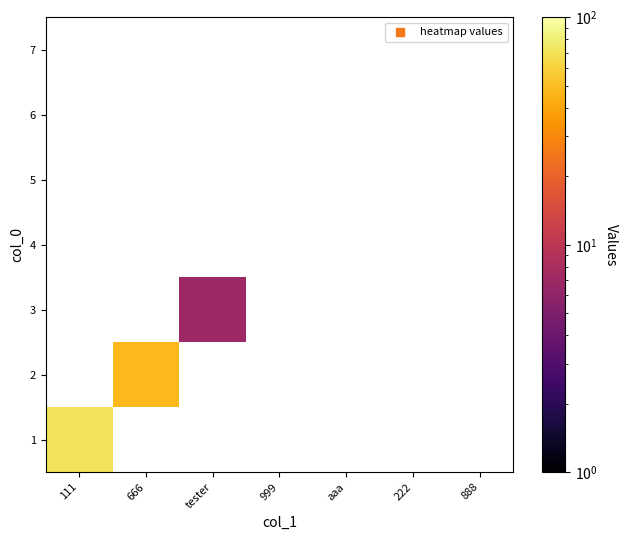

What is the maximum value shown in the chart?

71.0